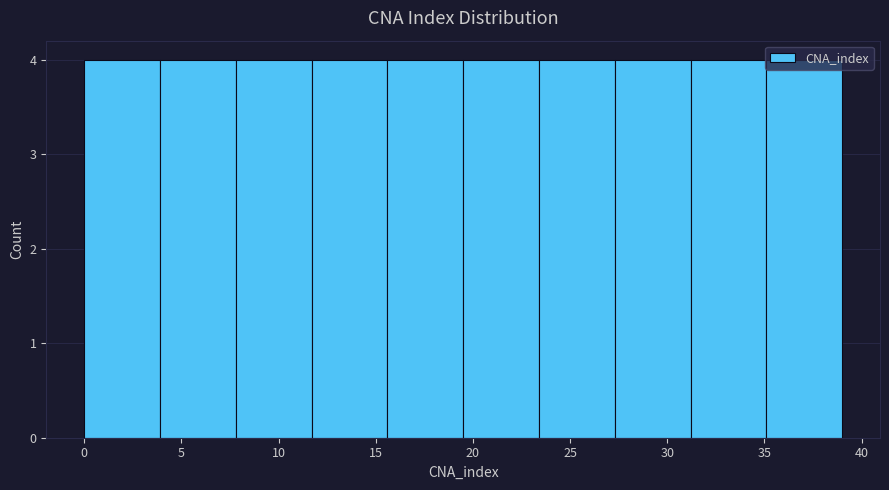

What is the height of the bar covering 15.6 to 19.5 on the x-axis? Neither the bar edges nor the heights are printed on the chart, so give them approximately, as read against the axes.

4